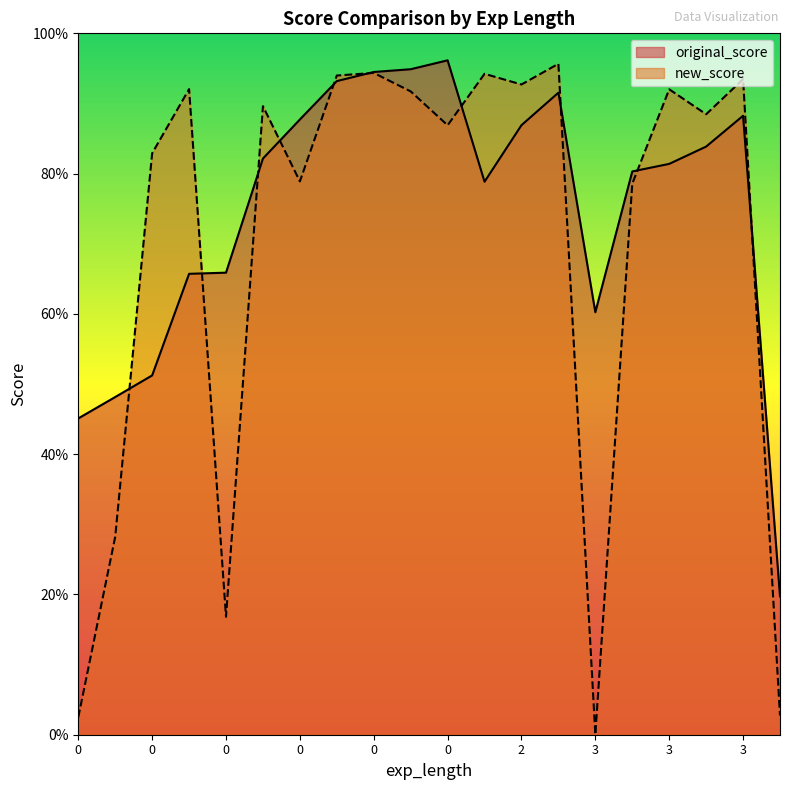

At which label does new_score reach its peak?

2